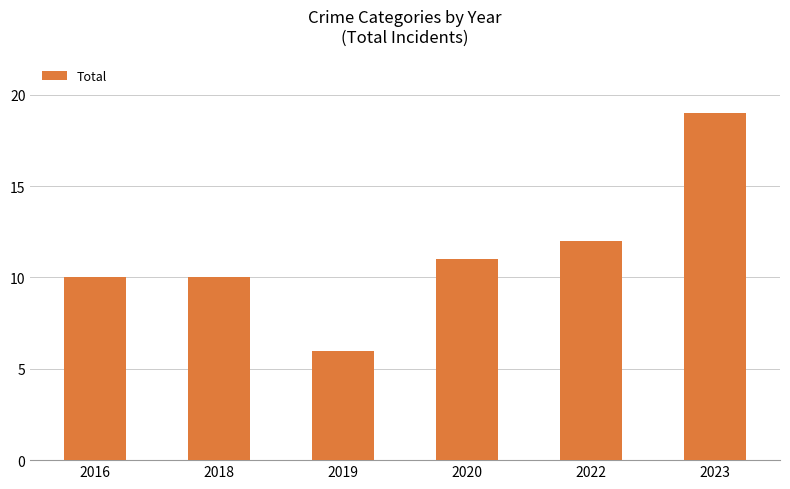

What is the value of the 2nd bar from the left?

10